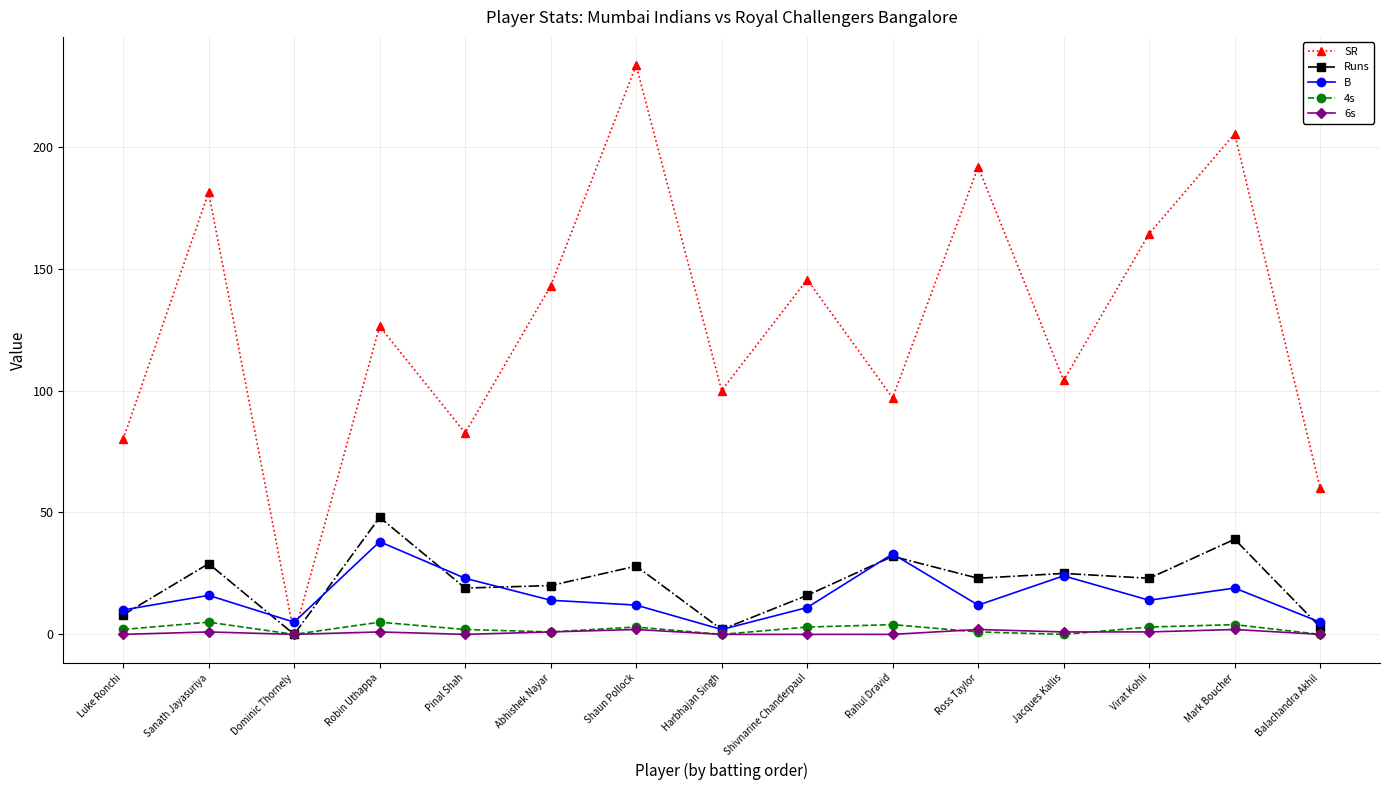

At which category does Runs reach its first local peak?

Sanath Jayasuriya